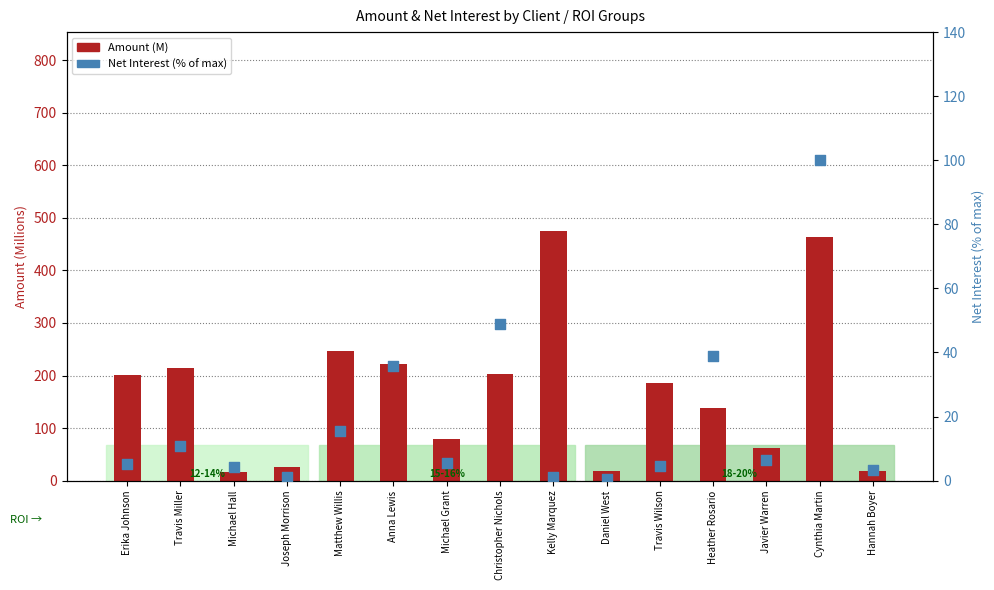

Which series contains the lowest Y value?

Net Interest (% of max)